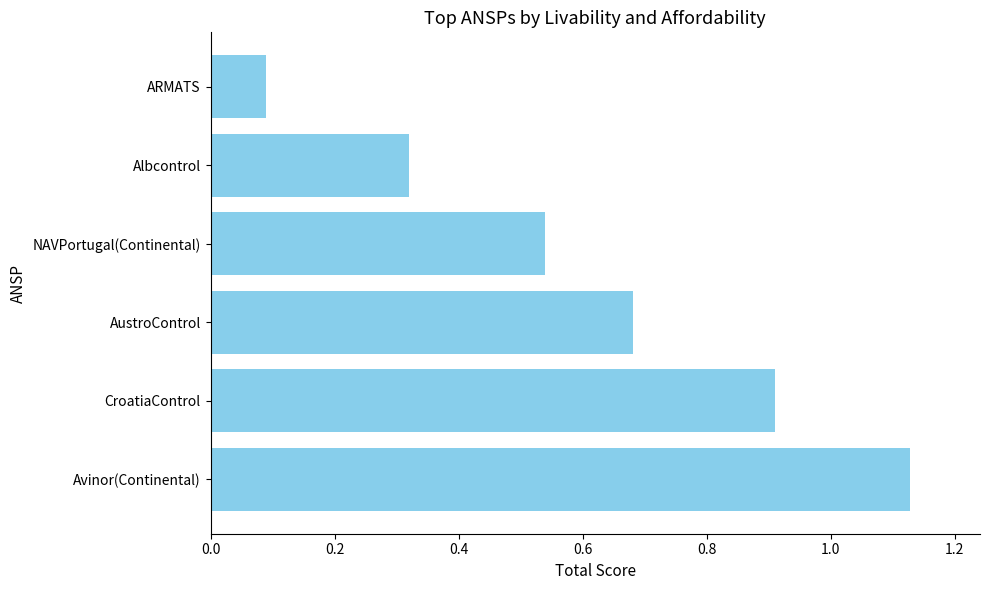

Which has a higher value, Albcontrol or NAVPortugal(Continental)?

NAVPortugal(Continental)